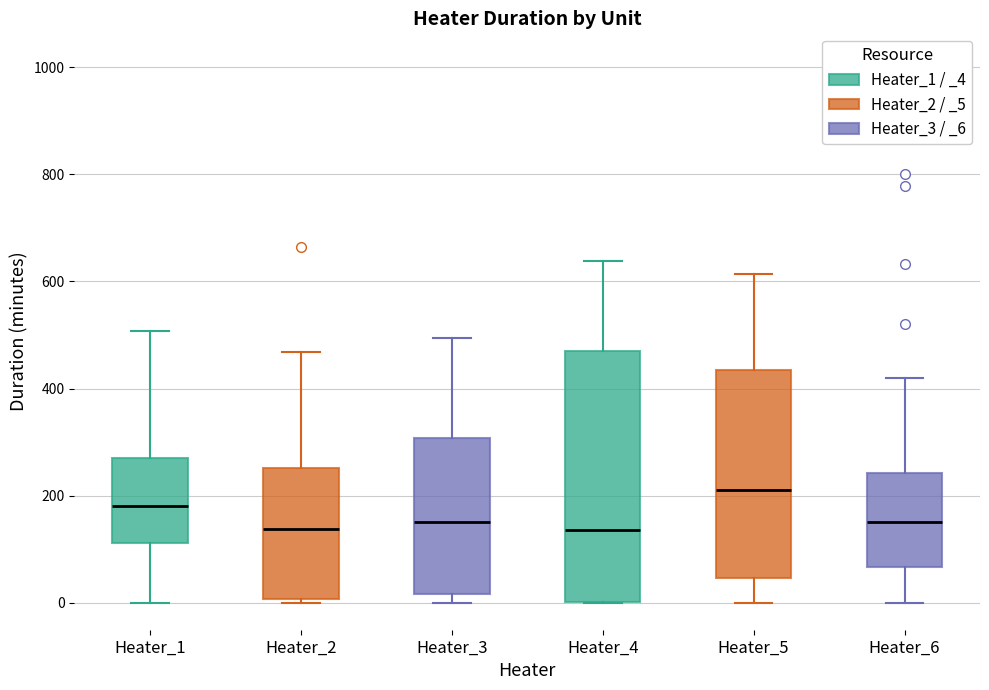

Reading left to right, transcribe this box plot: for each box, give where its median line is, the range the box spans, and where its two whiskers end, as read against the y-axis. The values are not printed on the chart, so give them approximately, as read against the axis.

Heater_1: median 180, box 120 to 280, whiskers 0 to 500
Heater_2: median 140, box 0 to 260, whiskers 0 (just below the box's lower edge) to 460
Heater_3: median 160, box 20 to 300, whiskers 0 to 500
Heater_4: median 140, box 0 to 480, whiskers 0 to 640
Heater_5: median 220, box 40 to 440, whiskers 0 to 620
Heater_6: median 160, box 60 to 240, whiskers 0 to 420